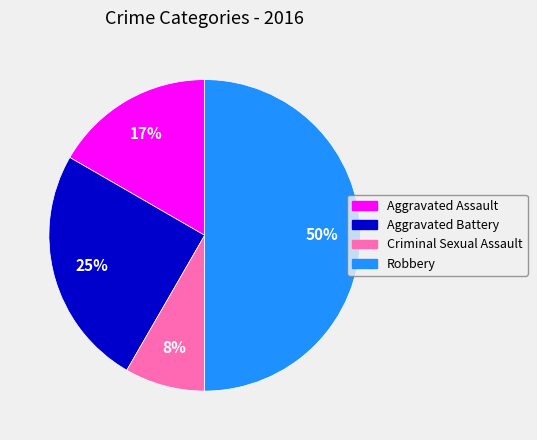

Do Aggravated Assault and Criminal Sexual Assault together represent more than half of the pie?

No